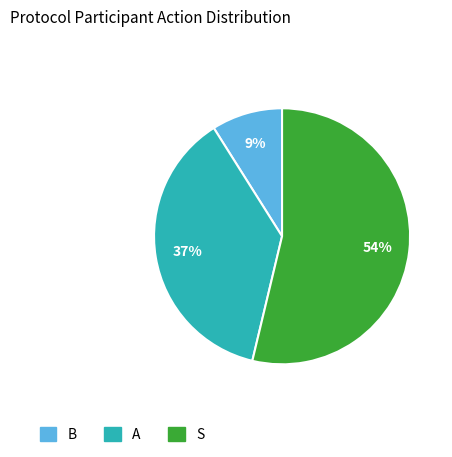

To the nearest percent, what is the difference between the largest and smallest slice percentages?

45%